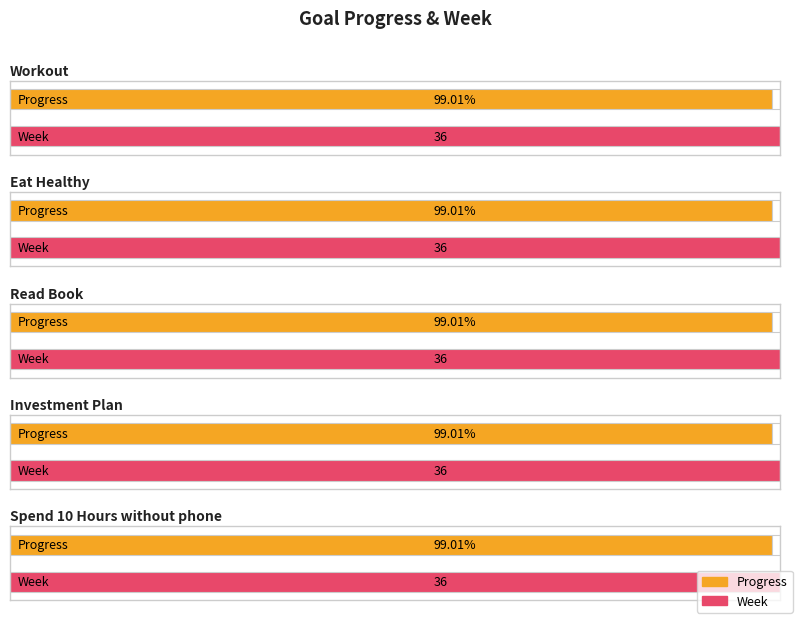

What is the label of the 2nd bar from the right?

Investment Plan